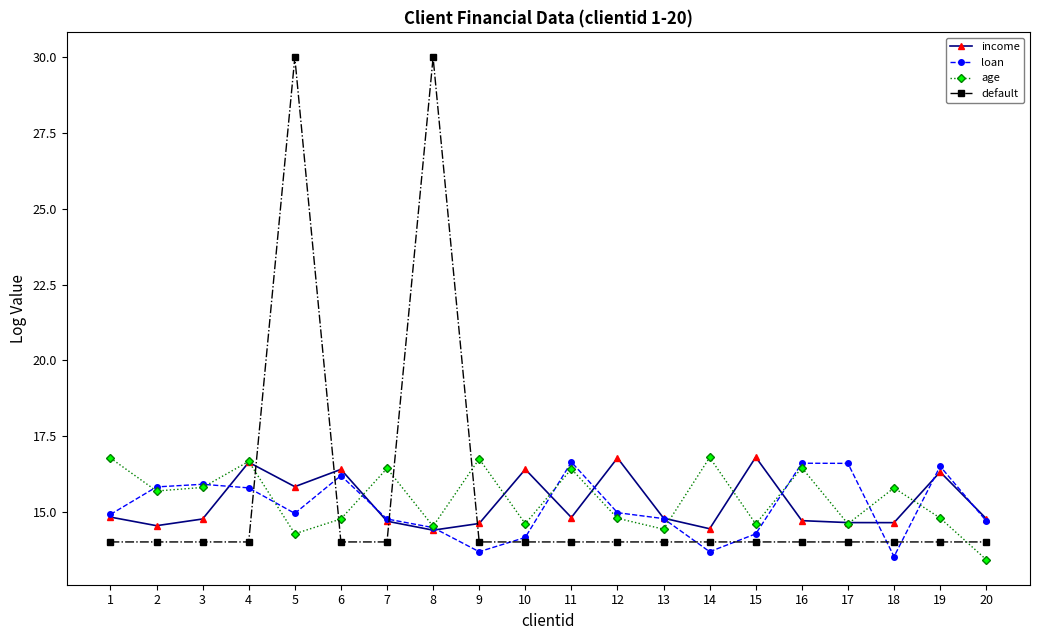

Rank the series by their average value, from lowest to highest.

loan, income, age, default